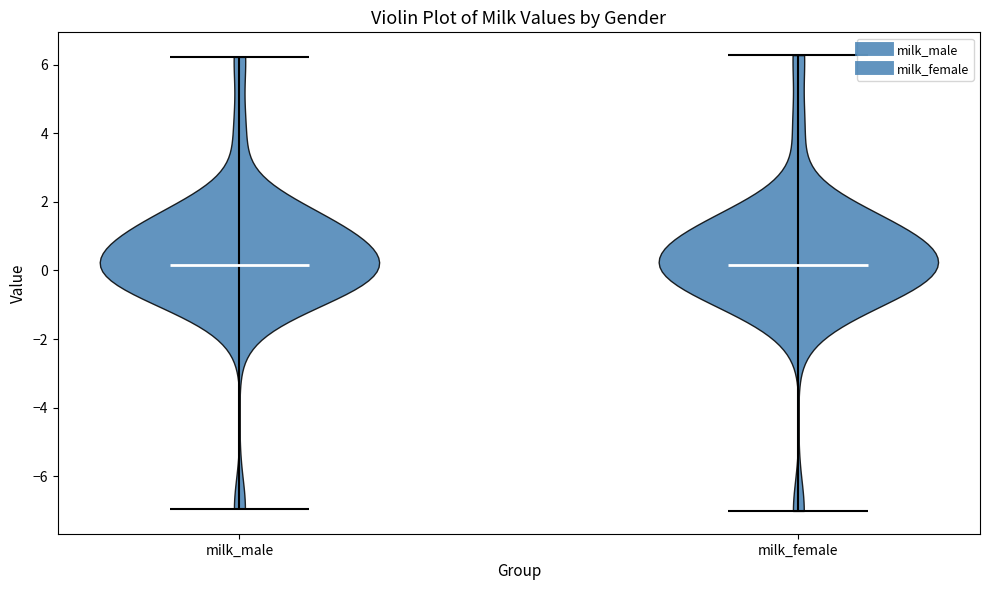

Reading left to right, read every violin against the y-axis: where its median line is, and the lowest and highest points it reaches. The values are not printed on the chart, so give them approximately, as read against the axis.

milk_male: median line 0.2, lowest point -7.0, highest point 6.2
milk_female: median line 0.2, lowest point -7.0, highest point 6.2